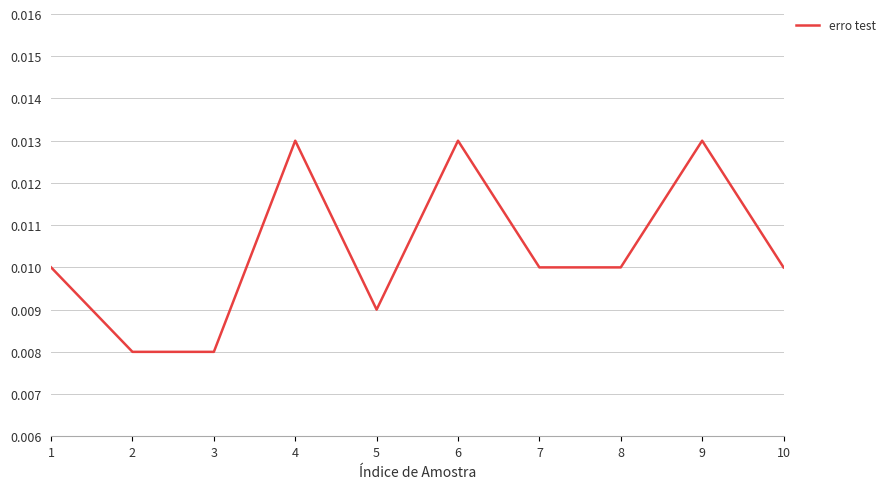

Which has a higher value, 3 or 8?

8